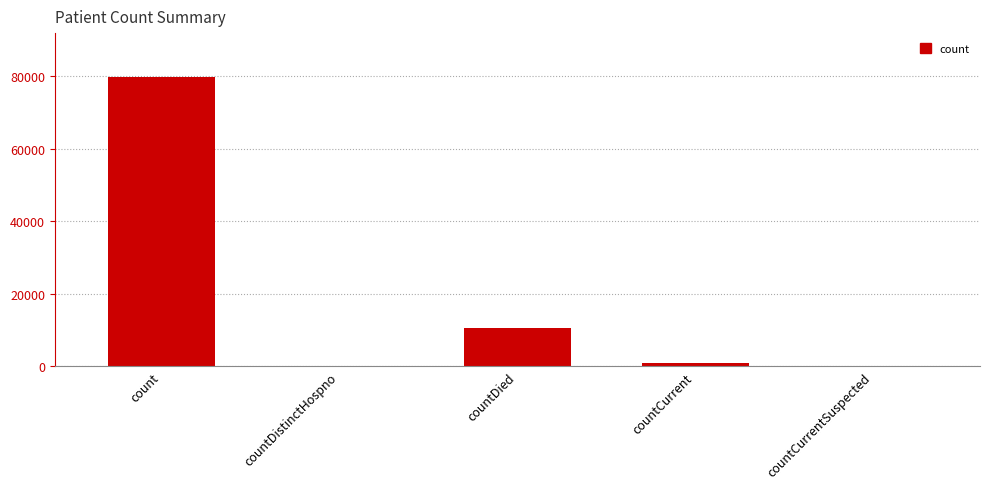

The chart shows a value of 123930 at count. True or false?

False